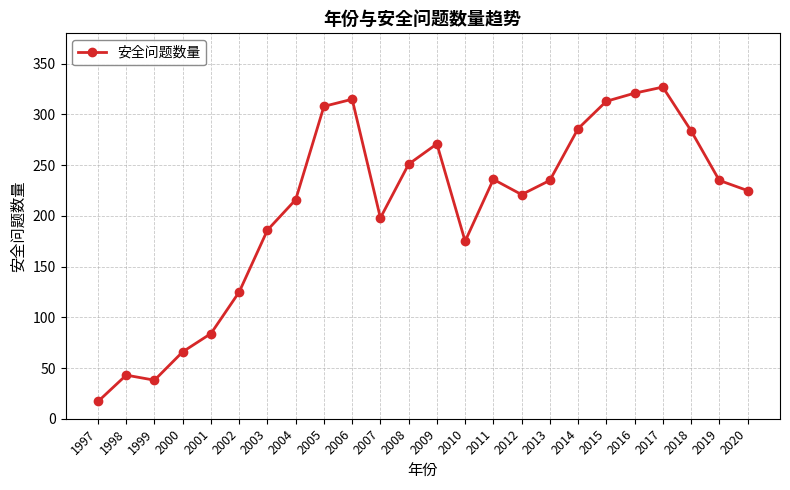

What is the approximate value at 2020?

225